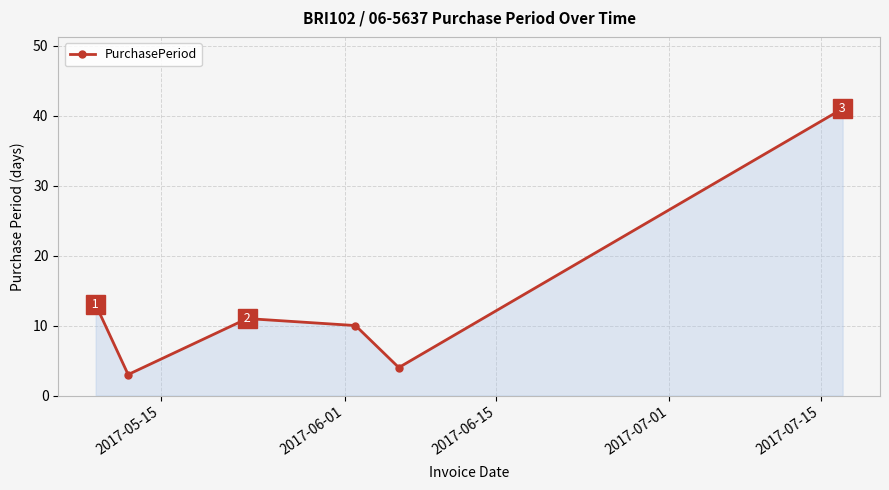

What is the average value?

14